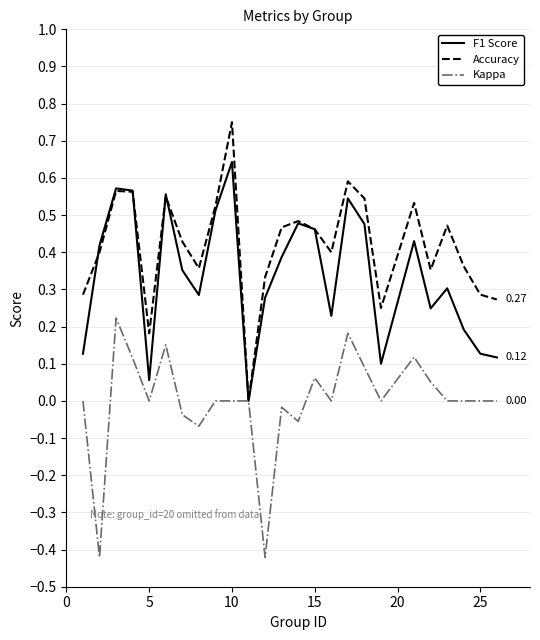

Rank the series by their average value, from lowest to highest.

Kappa, F1 Score, Accuracy